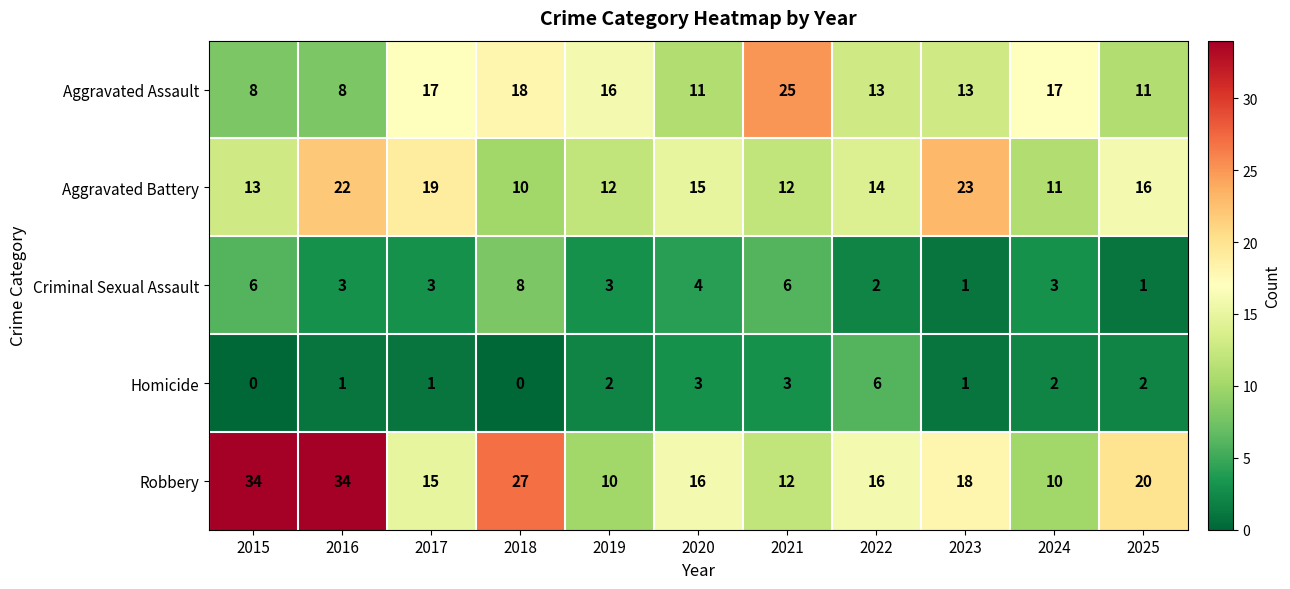

What is the difference between the maximum and minimum values in the Criminal Sexual Assault series?

7